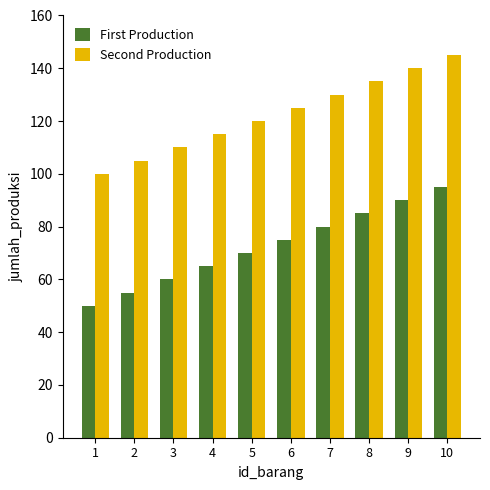

What is the difference between the highest and lowest values at 1?

50